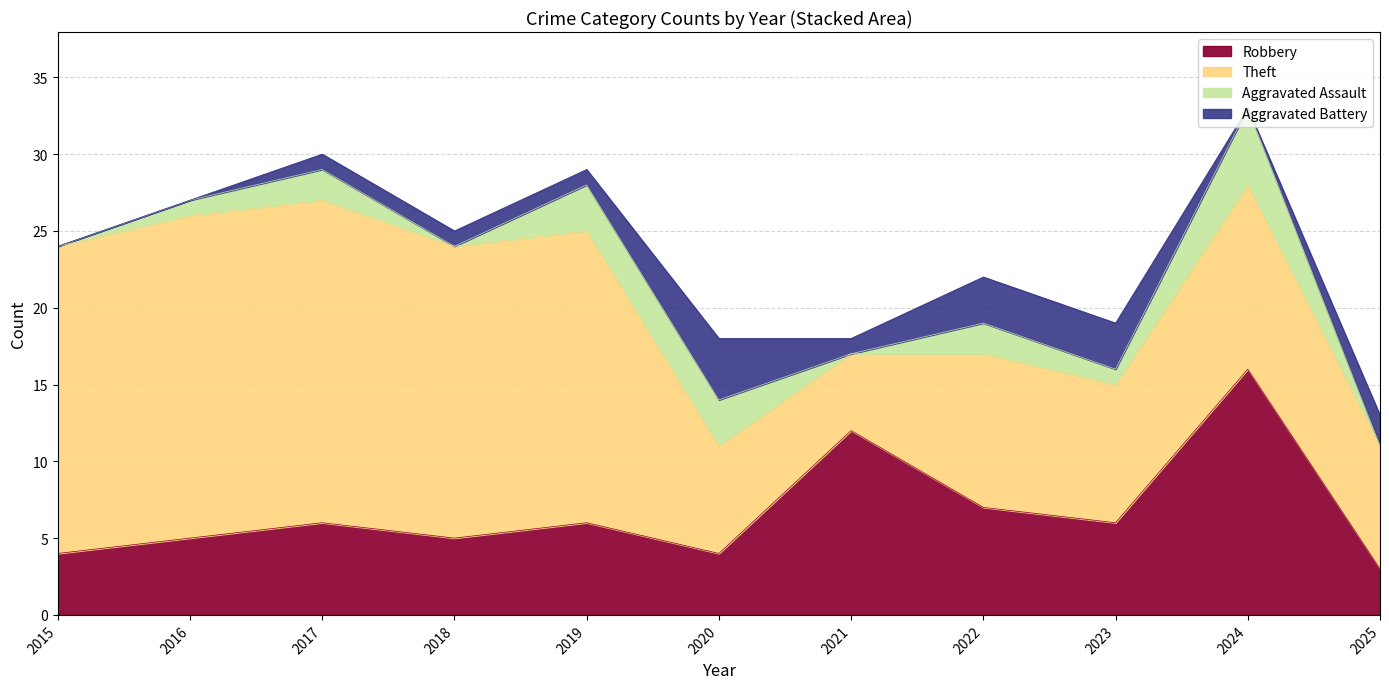

Reading left to right, transcribe all the data shown in this chart.

Robbery: 2015=4	2016=5	2017=6	2018=5	2019=6	2020=4	2021=12	2022=7	2023=6	2024=16	2025=3
Theft: 2015=20	2016=21	2017=21	2018=19	2019=19	2020=7	2021=5	2022=10	2023=9	2024=12	2025=8
Aggravated Assault: 2015=0	2016=1	2017=2	2018=0	2019=3	2020=3	2021=0	2022=2	2023=1	2024=5	2025=0
Aggravated Battery: 2015=0	2016=0	2017=1	2018=1	2019=1	2020=4	2021=1	2022=3	2023=3	2024=0	2025=2